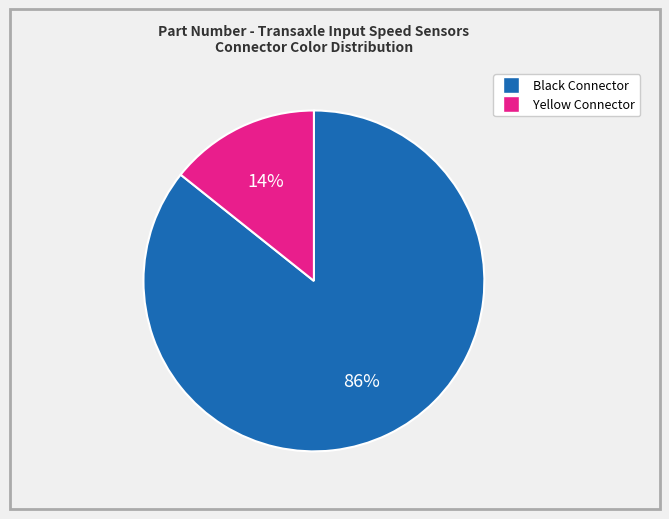

To the nearest percent, what is the average slice percentage?

50%